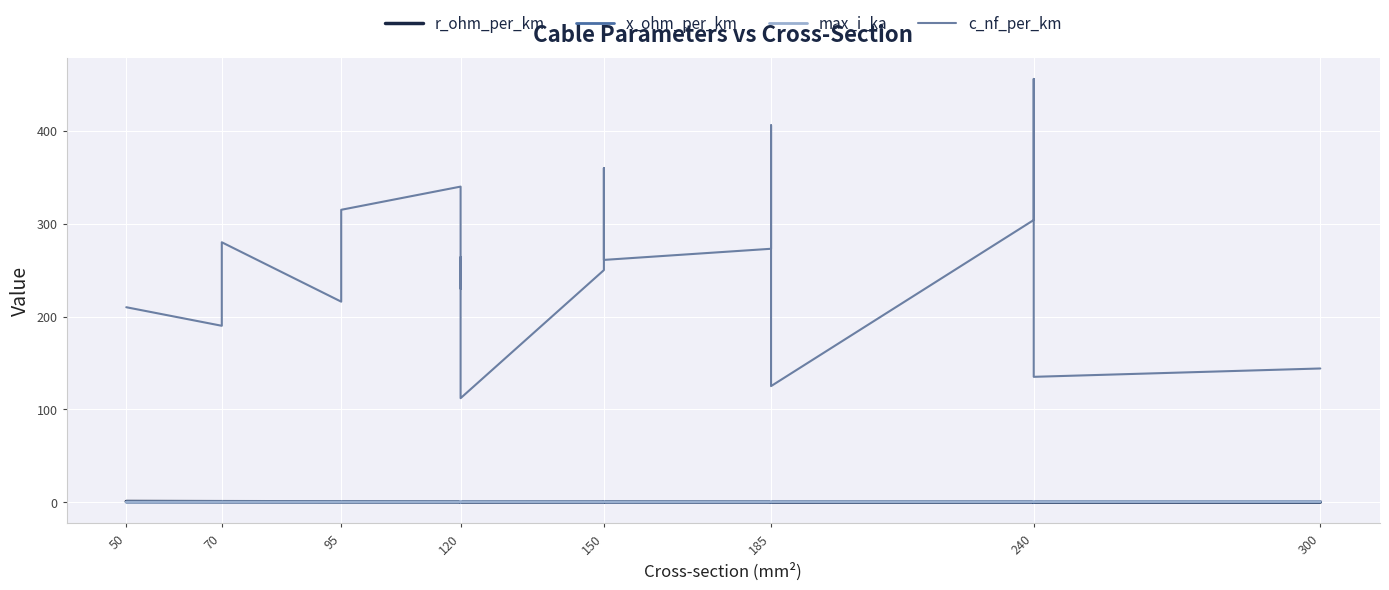

What is the average value of the c_nf_per_km series?

256.4